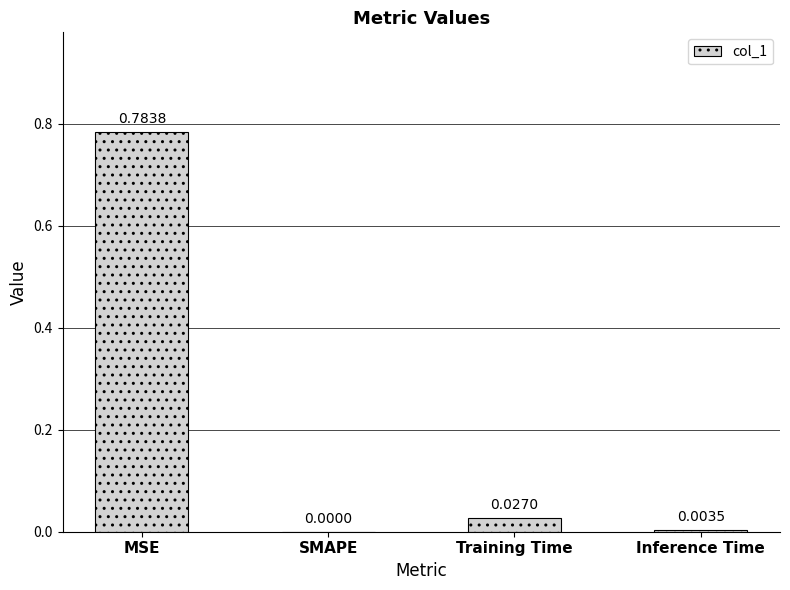

At which label is the value closest to 0?

SMAPE